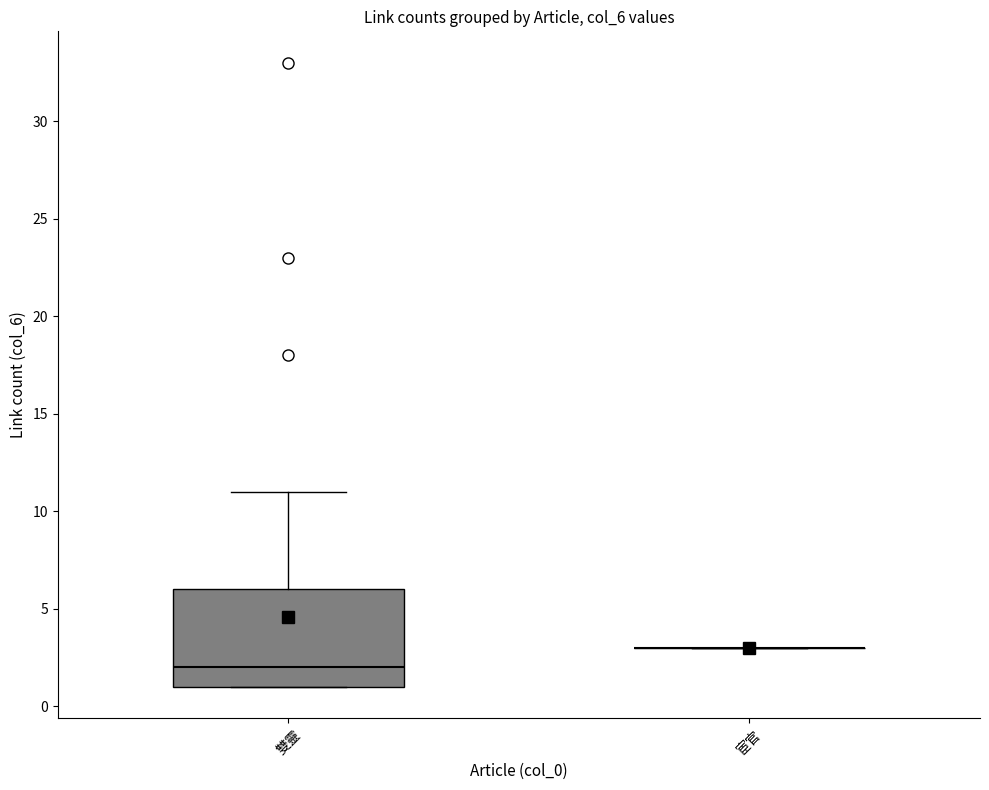

Where is the lower edge of the box for 雙靈 on the y-axis? The values are not printed on the chart, so give them approximately, as read against the axis.

1